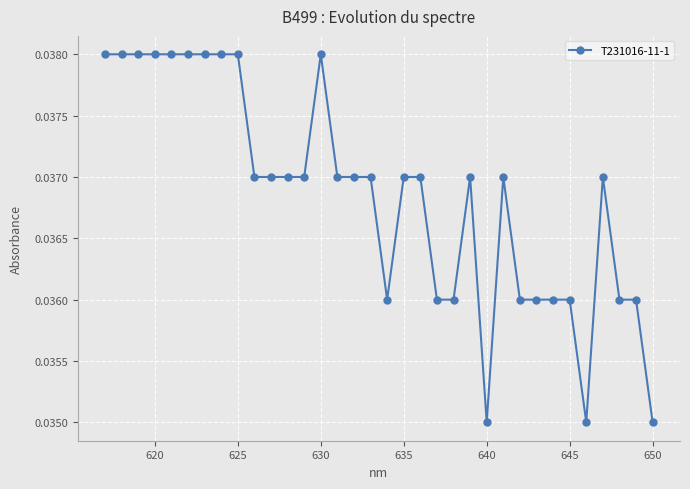

How many lines are shown in the chart?

1